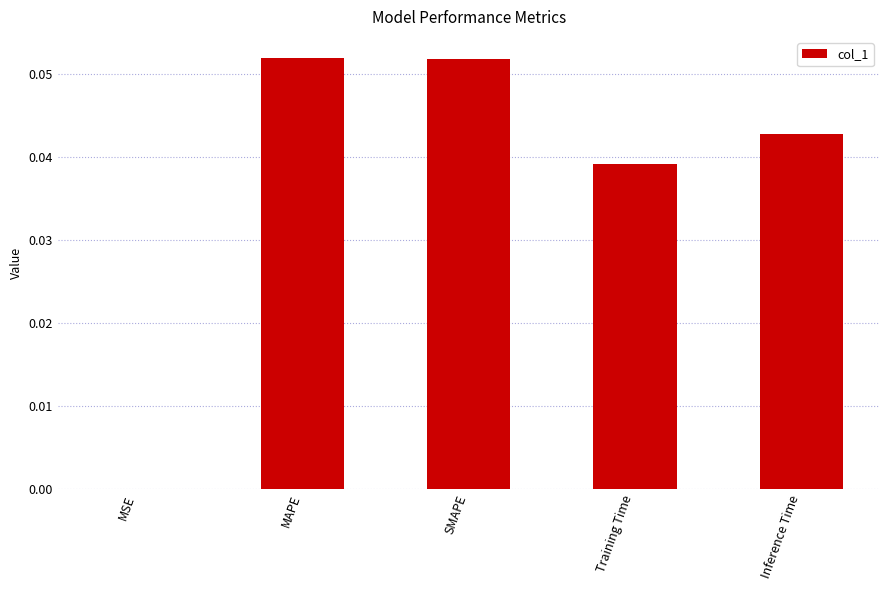

The value at SMAPE is 0.0. True or false?

False